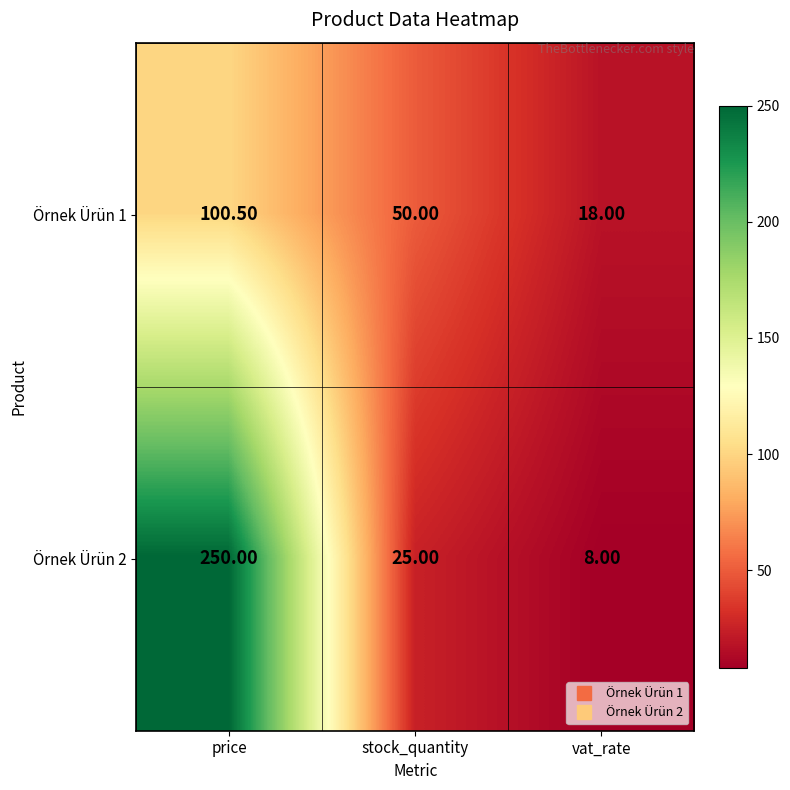

What is the sum of all Örnek Ürün 1 values?

168.5